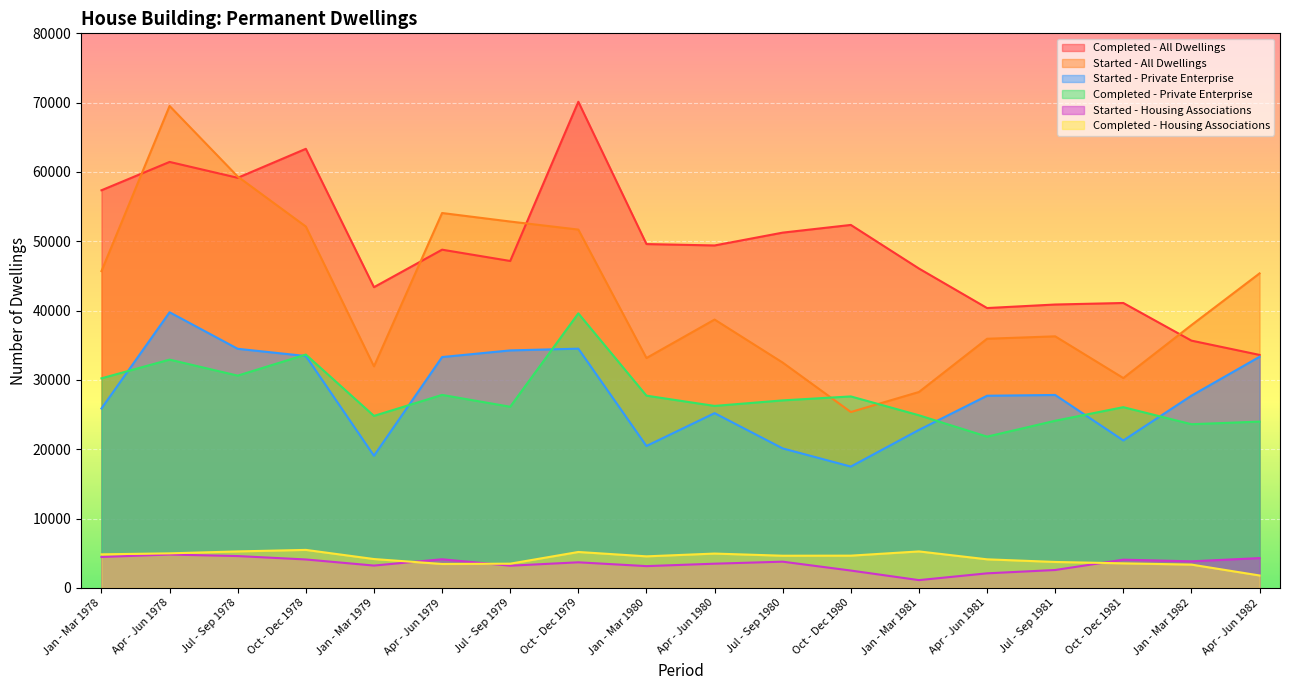

What is the sum of all Completed - Housing Associations values?

77440